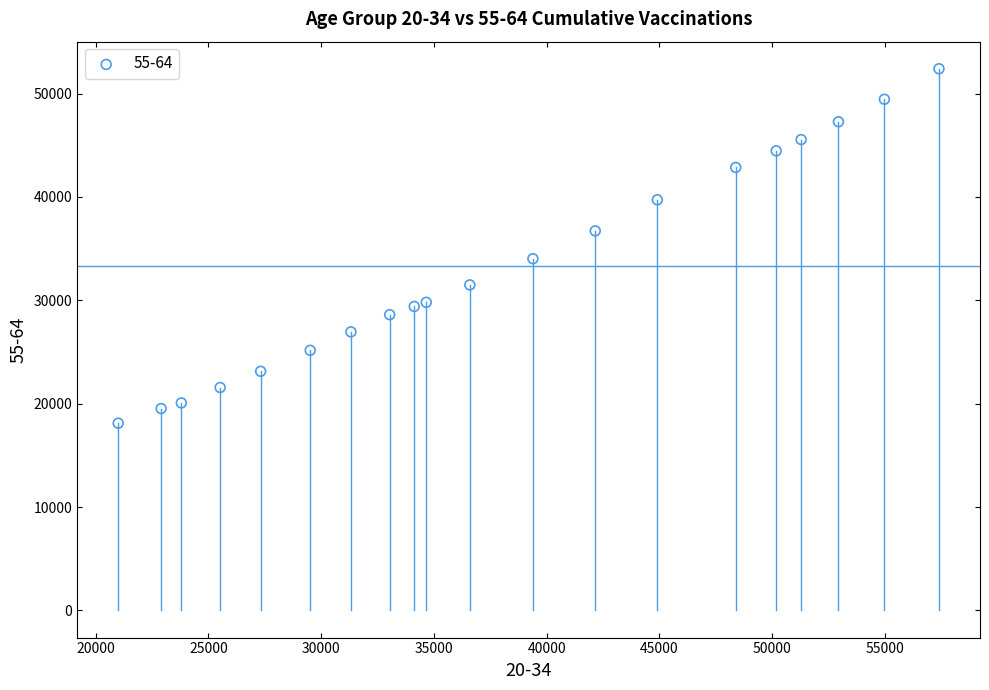

What is the range of X values (max minus min)?

36386